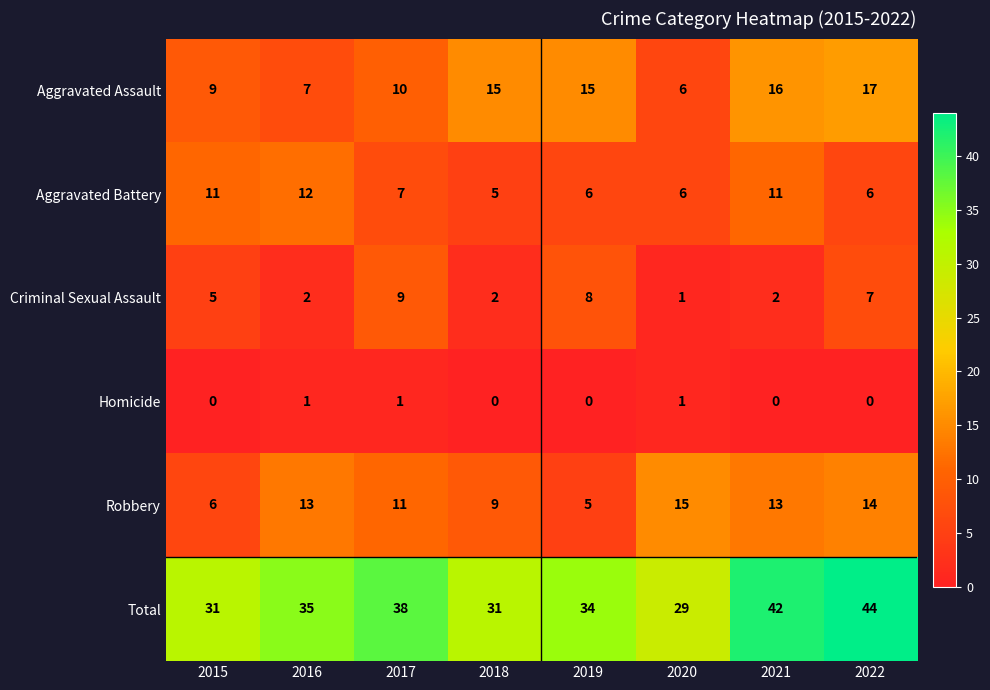

At which label is Aggravated Battery closest to 8?

2017